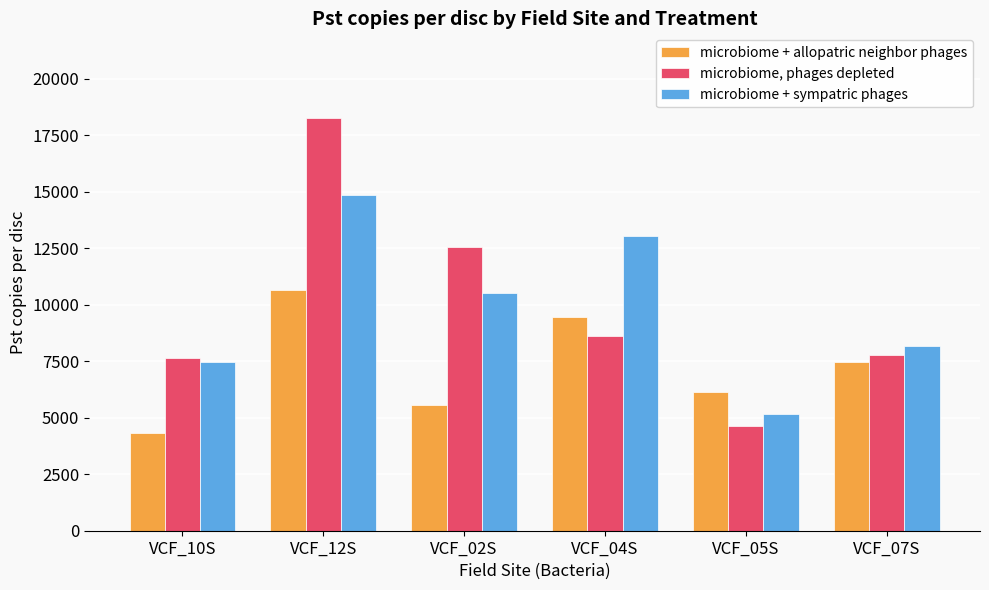

At which label does microbiome, phages depleted reach its minimum?

VCF_05S